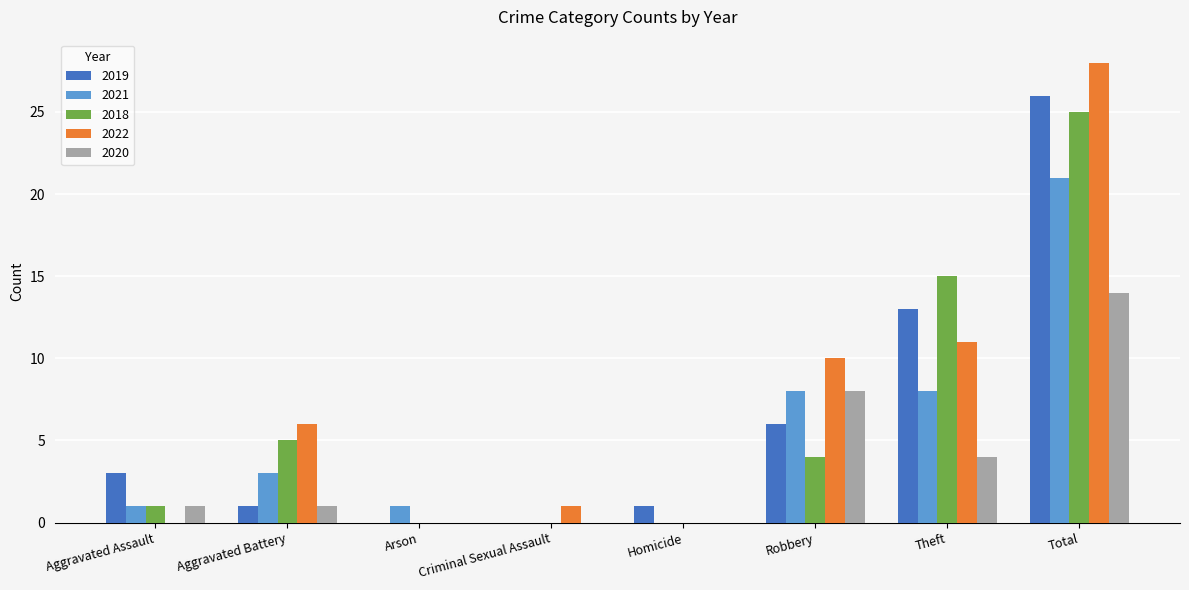

What is the sum of all 2019 values?

50